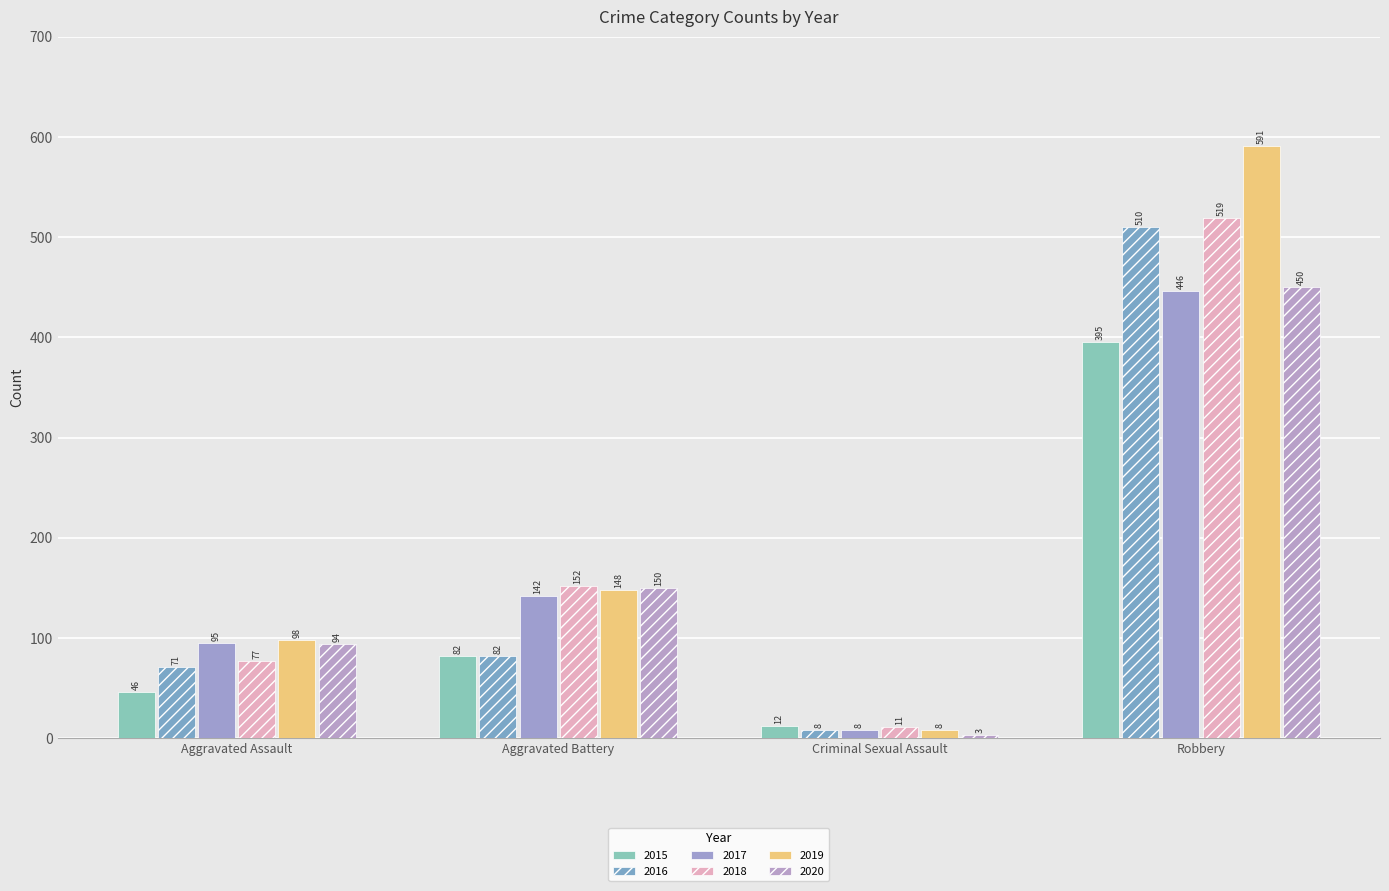

What is the minimum value for 2019?

8